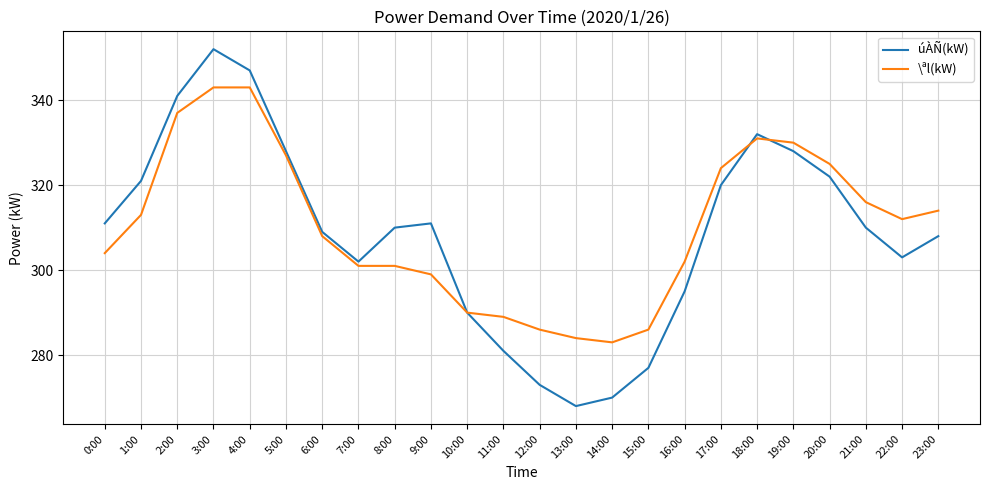

What is the minimum value for úÀÑ(kW)?

268